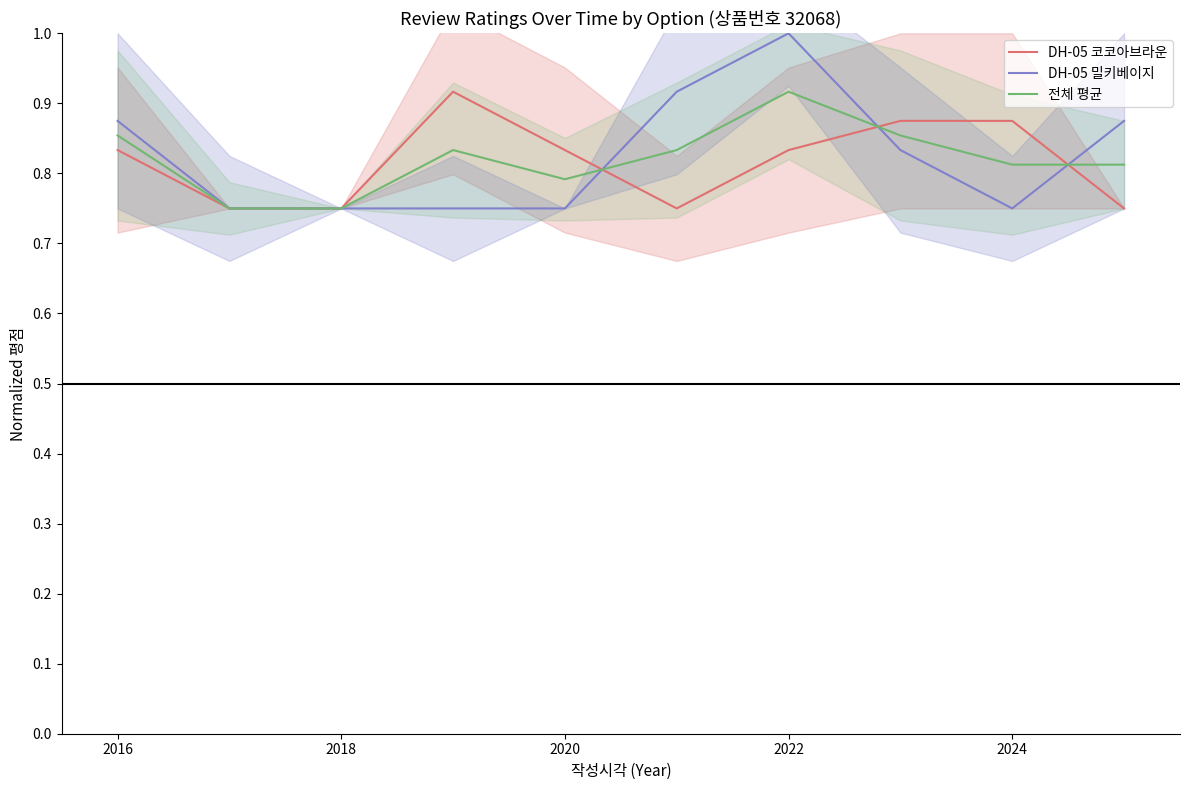

In DH-05 밀키베이지, how many points are higher than both neighbors (excluding endpoints)?

1